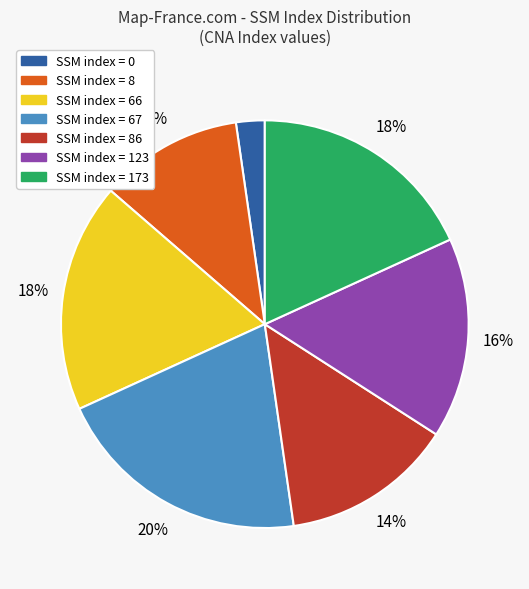

To the nearest percent, what is the difference between the largest and smallest slice percentages?

18%